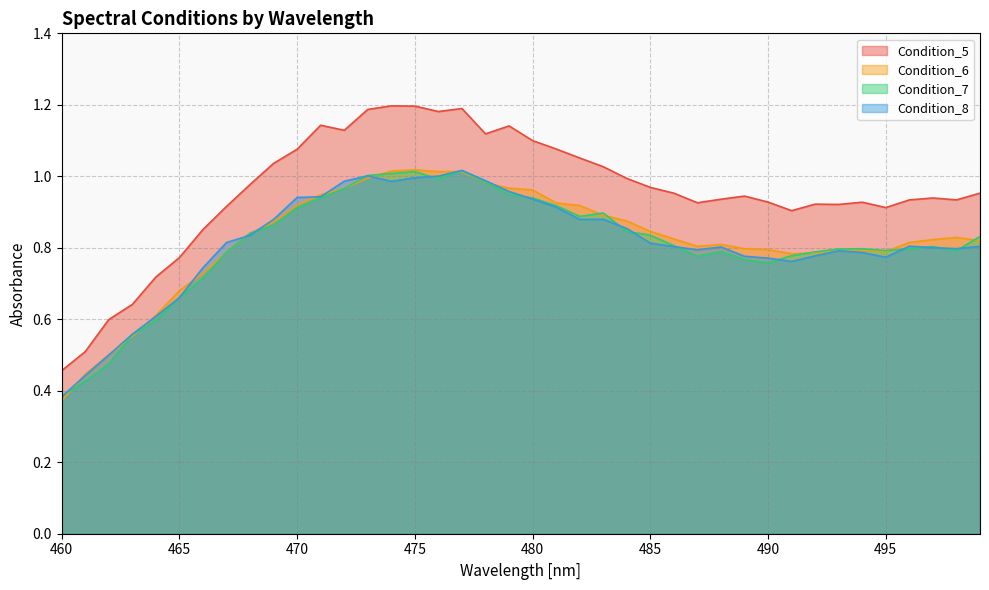

True or false: Condition_6 has a value of 1.0 at 480.

True